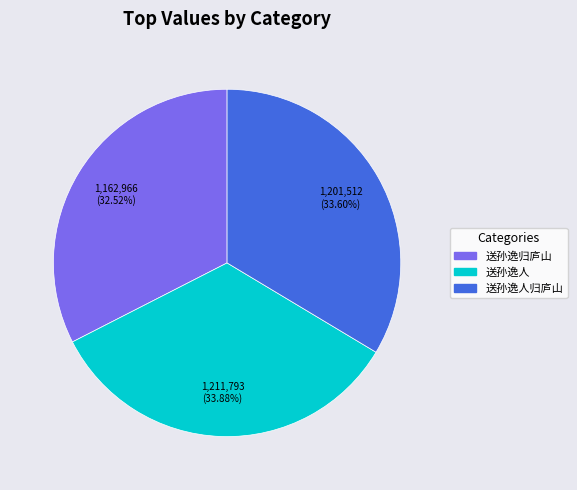

Is there any slice that represents more than half of the pie?

No